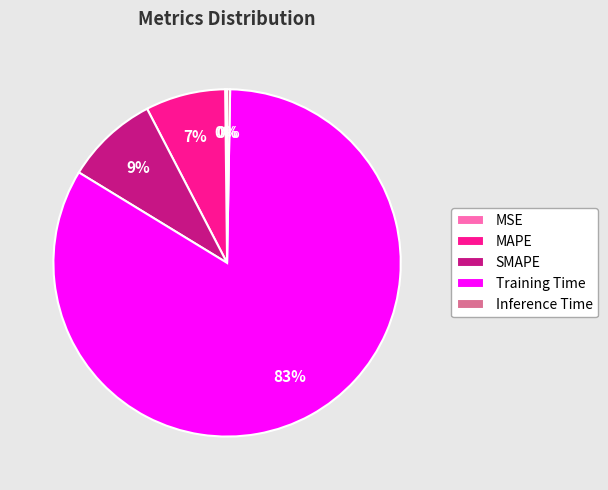

To the nearest percent, what is the average slice percentage?

20%